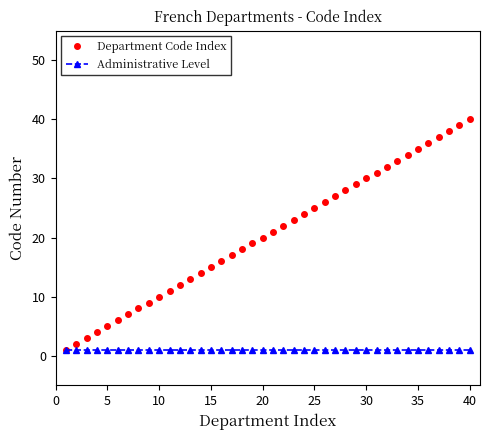

List the series in order of their overall mean, lowest first.

Administrative Level, Department Code Index